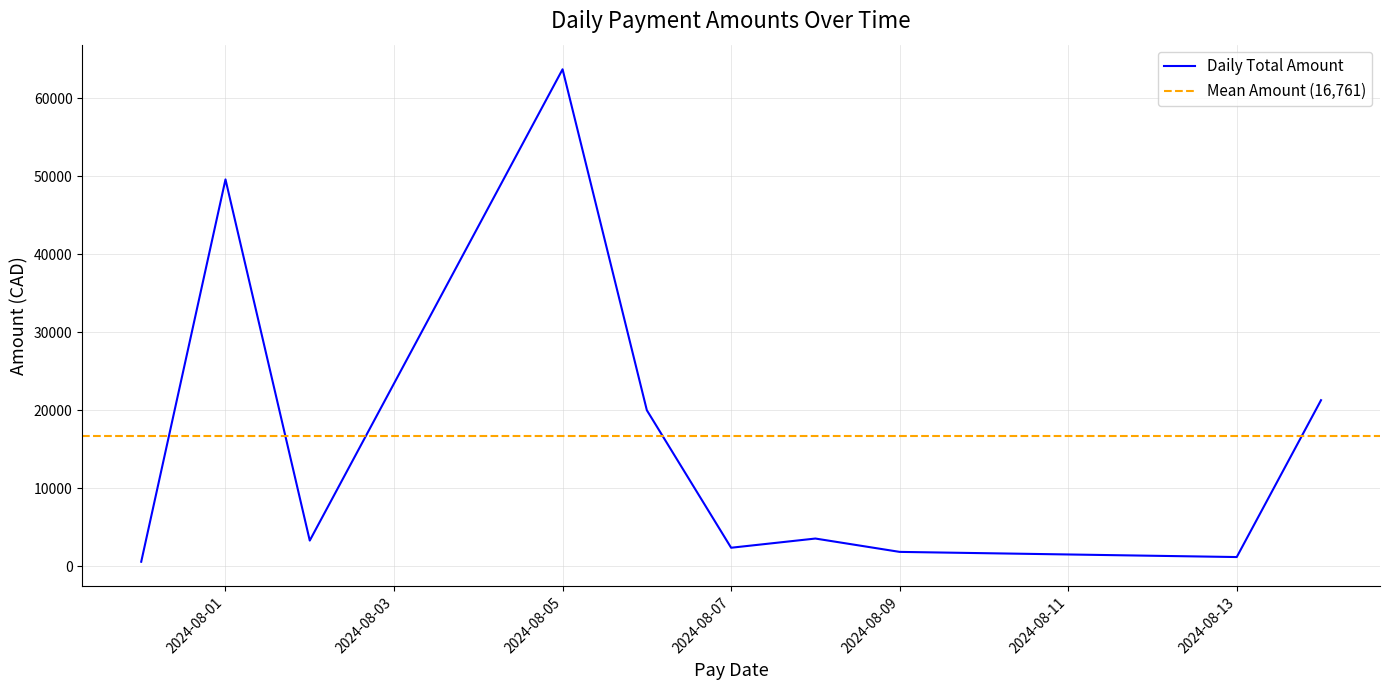

What is the maximum value for Daily Total Amount?

63707.7